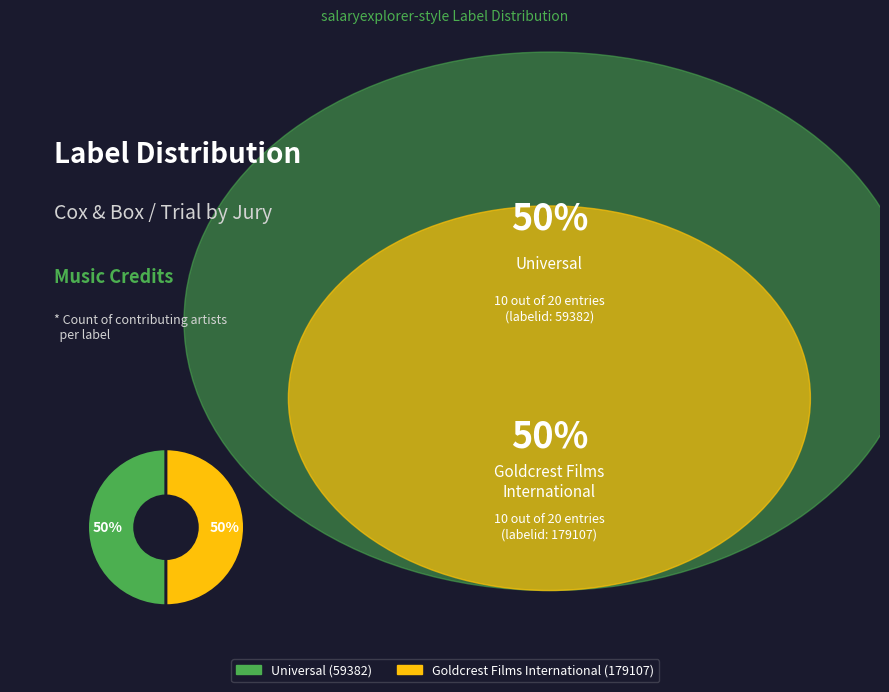

Do Universal (59382) and Goldcrest Films International (179107) together represent more than half of the pie?

Yes